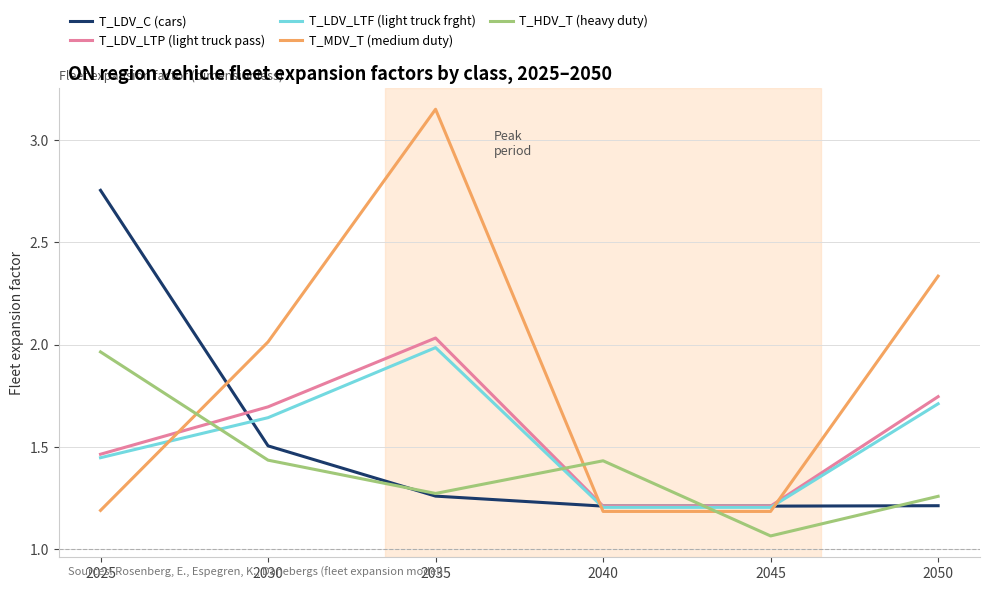

Is this an area chart (filled region under the line)?

No